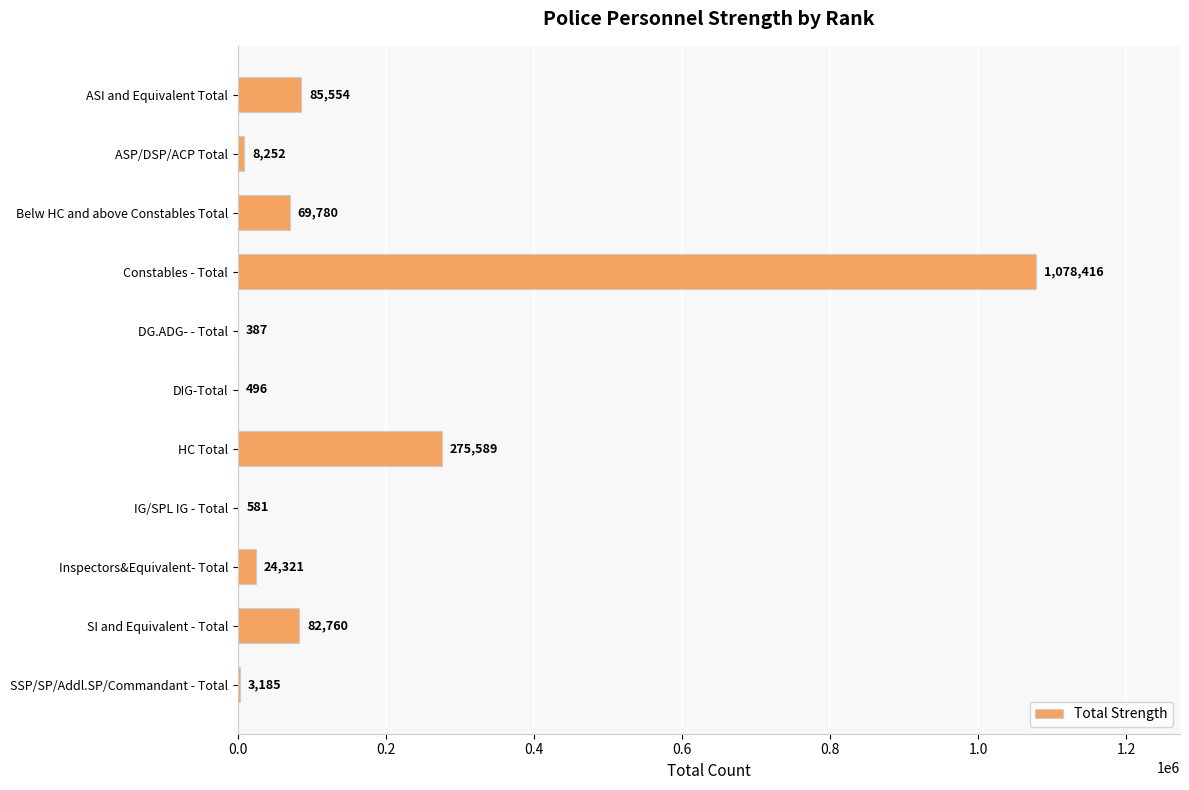

How many data points does each series have?

11